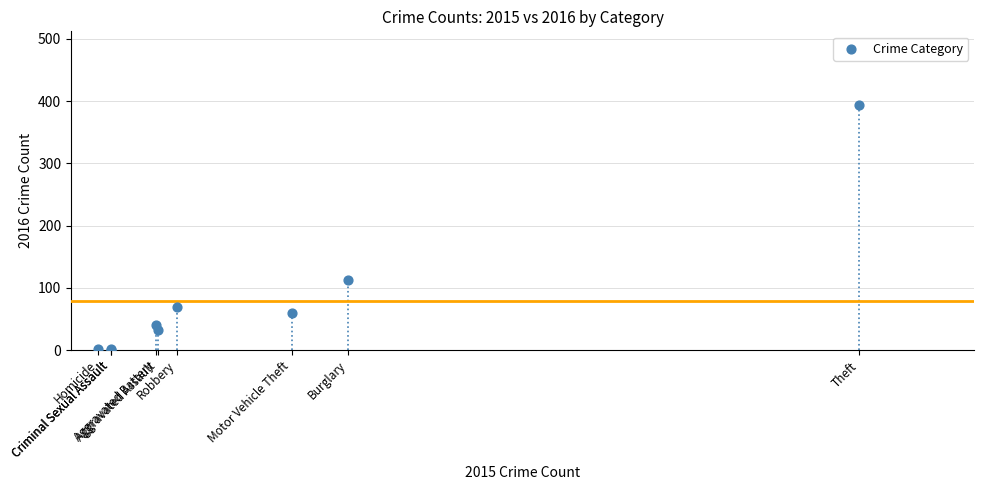

What Y value in the scatter plot is closest to 197?

113